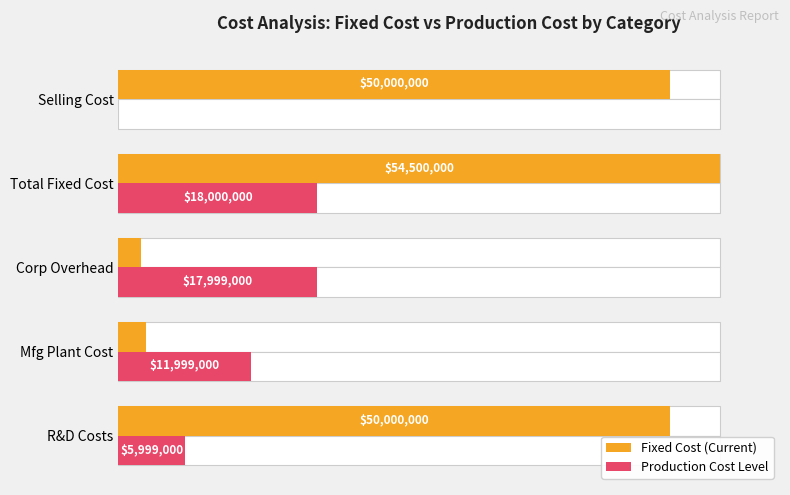

List the series in order of their overall mean, lowest first.

Production Cost Level, Fixed Cost (Current)